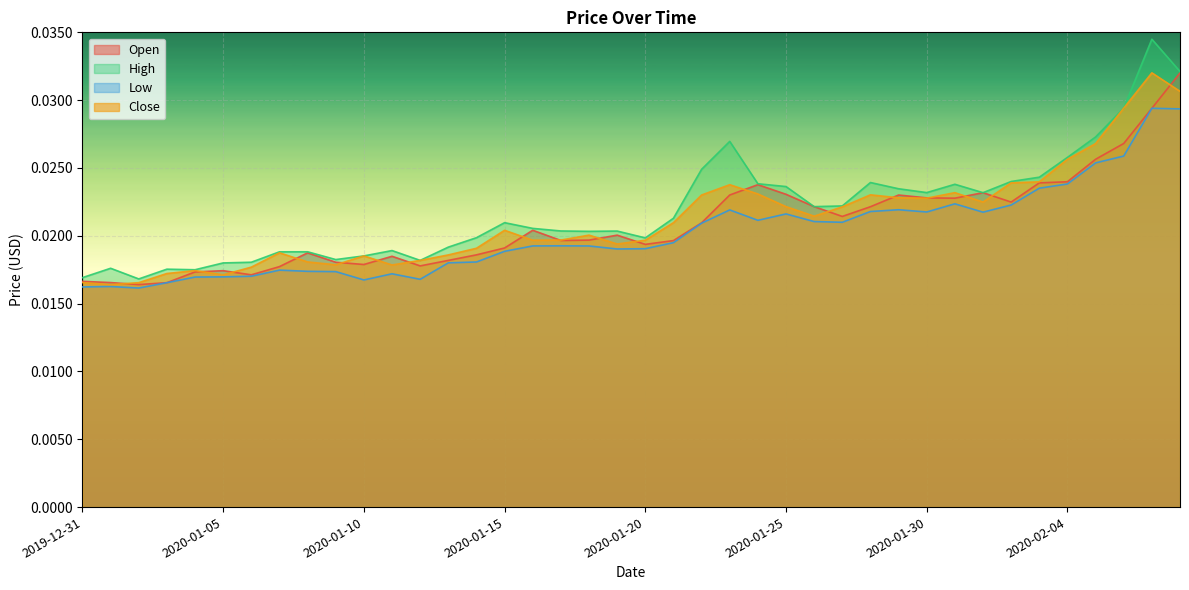

Rank the categories by High value from lowest to highest.

2020-01-02, 2019-12-31, 2020-01-04, 2020-01-03, 2020-01-01, 2020-01-05, 2020-01-06, 2020-01-12, 2020-01-09, 2020-01-10, 2020-01-07, 2020-01-08, 2020-01-11, 2020-01-13, 2020-01-20, 2020-01-14, 2020-01-18, 2020-01-19, 2020-01-17, 2020-01-16, 2020-01-15, 2020-01-21, 2020-01-26, 2020-01-27, 2020-02-01, 2020-01-30, 2020-01-29, 2020-01-25, 2020-01-31, 2020-01-24, 2020-01-28, 2020-02-02, 2020-02-03, 2020-01-22, 2020-02-04, 2020-01-23, 2020-02-05, 2020-02-06, 2020-02-08, 2020-02-07